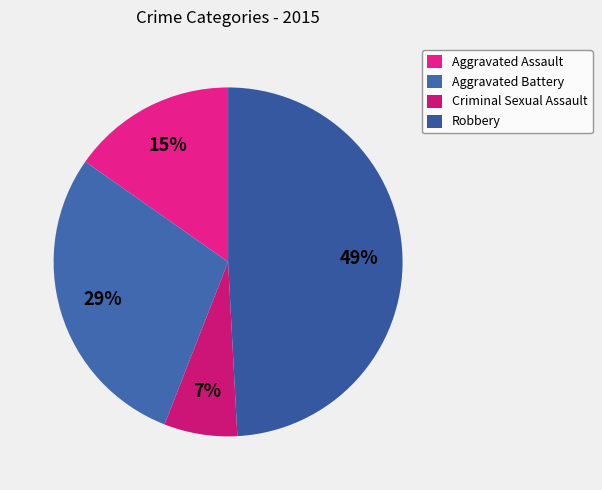

Does any single category account for the majority?

No